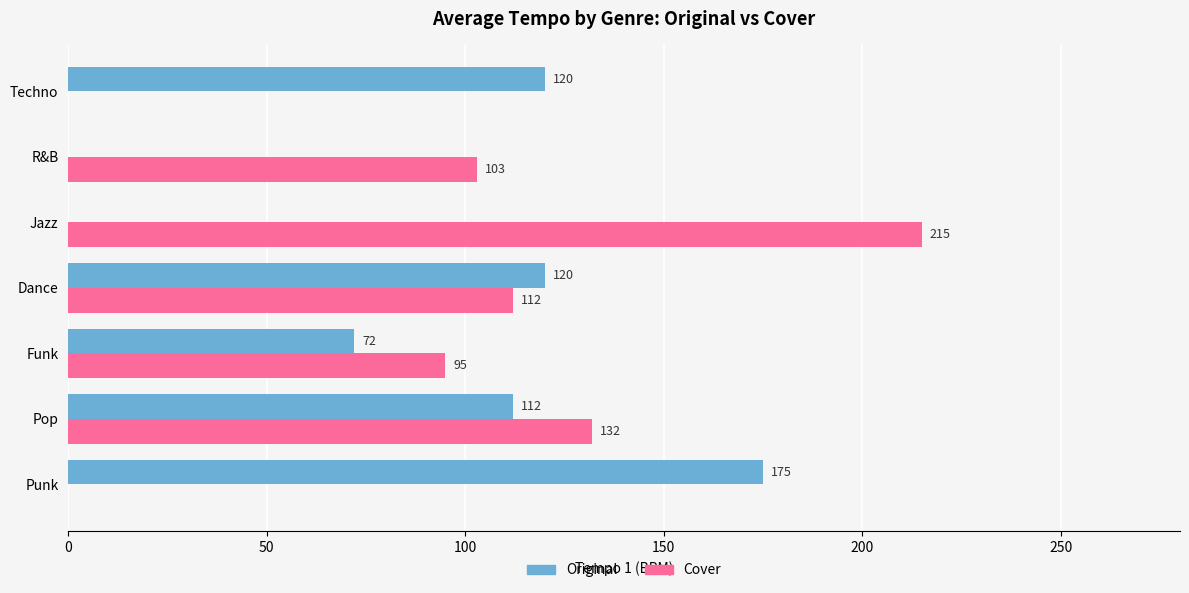

Which series has the widest spread of values?

Cover